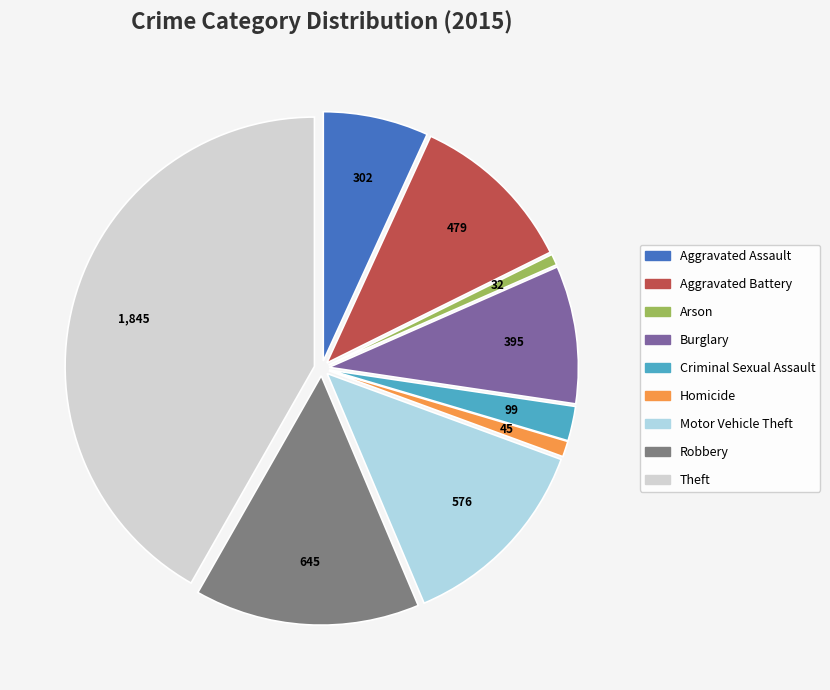

Does any single category account for the majority?

No